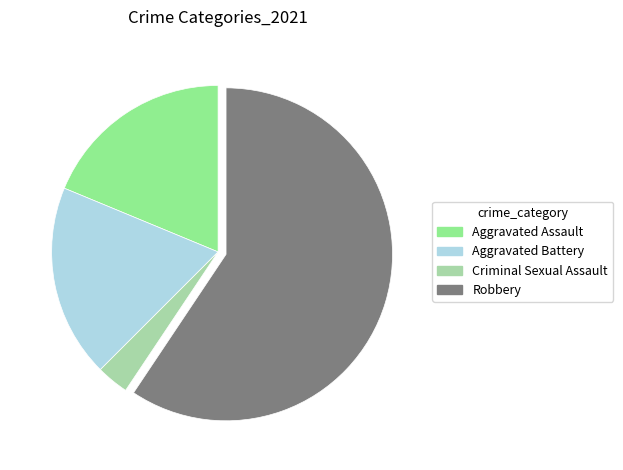

What is the largest slice in the pie chart?

Robbery